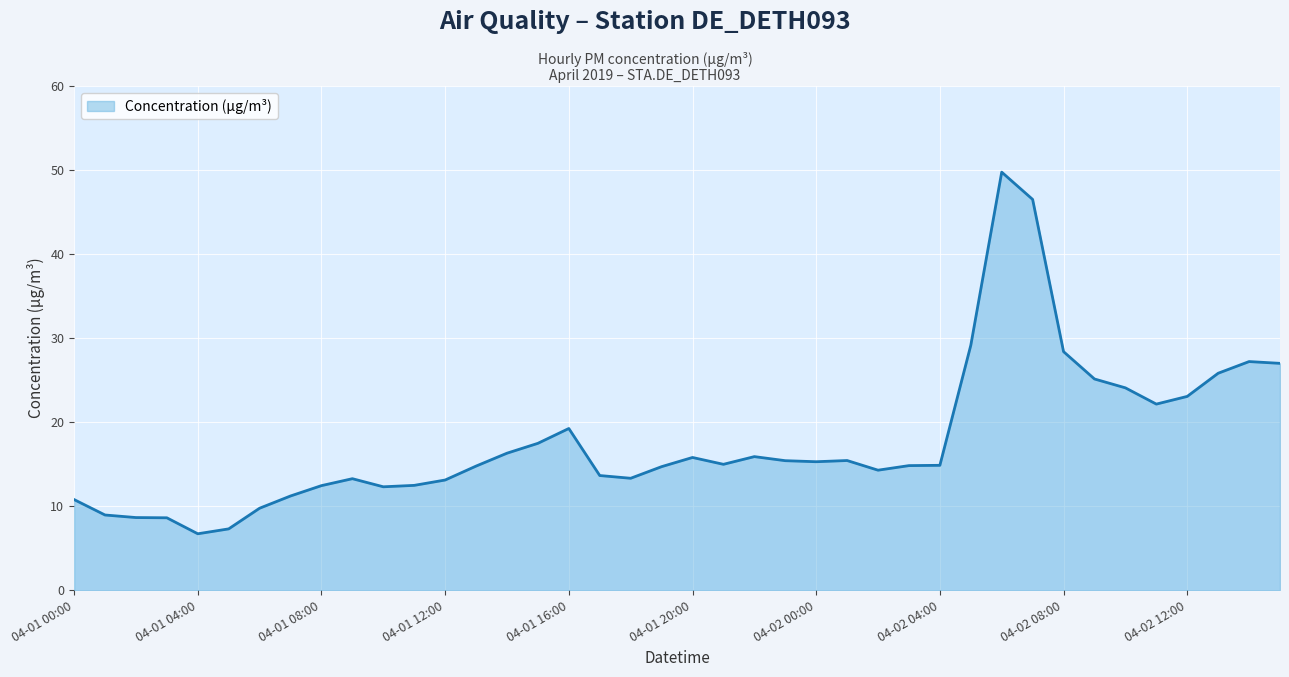

What is the ratio of the value at 30 to the value at 19?

3.4